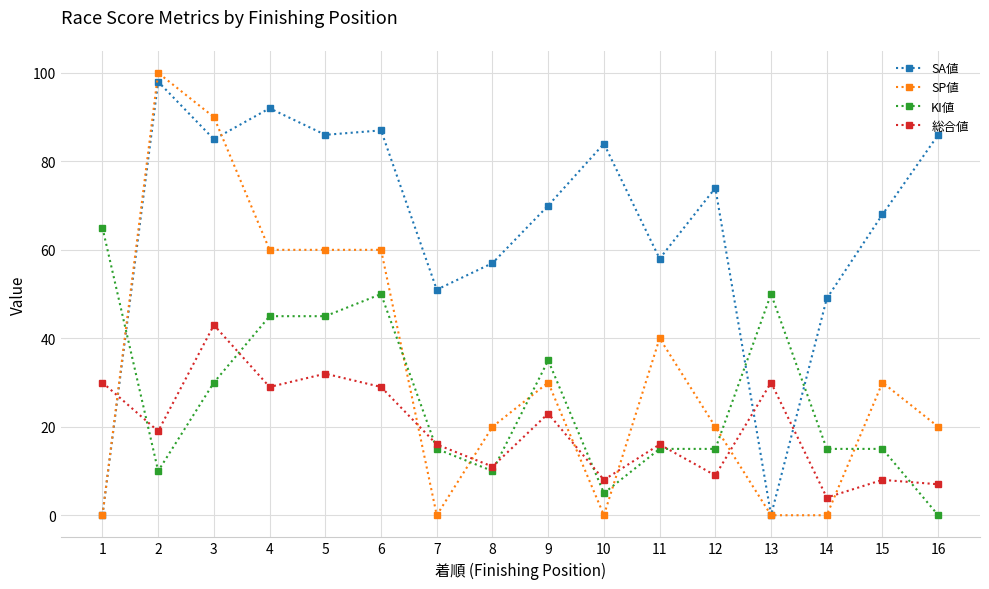

Where is KI値 nearest to the value 32?

3